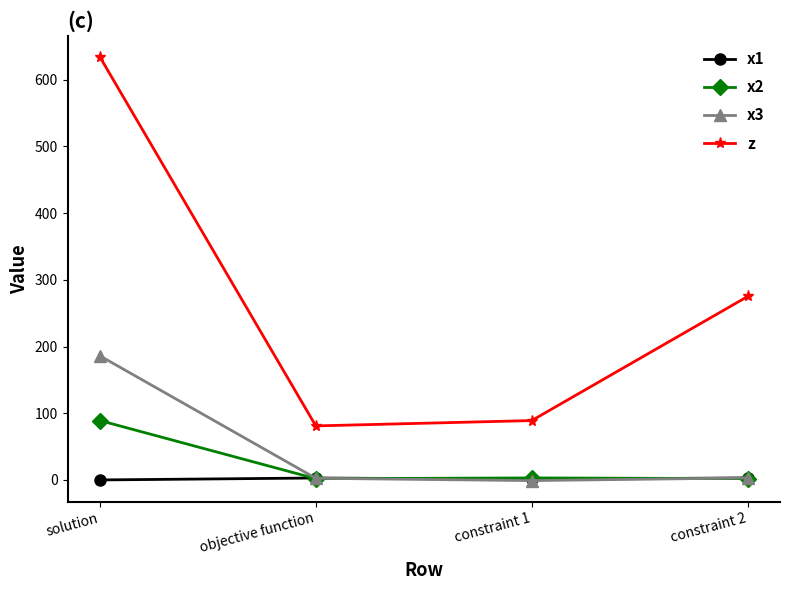

What is the spread (max minus min) of values at objective function?

79.1